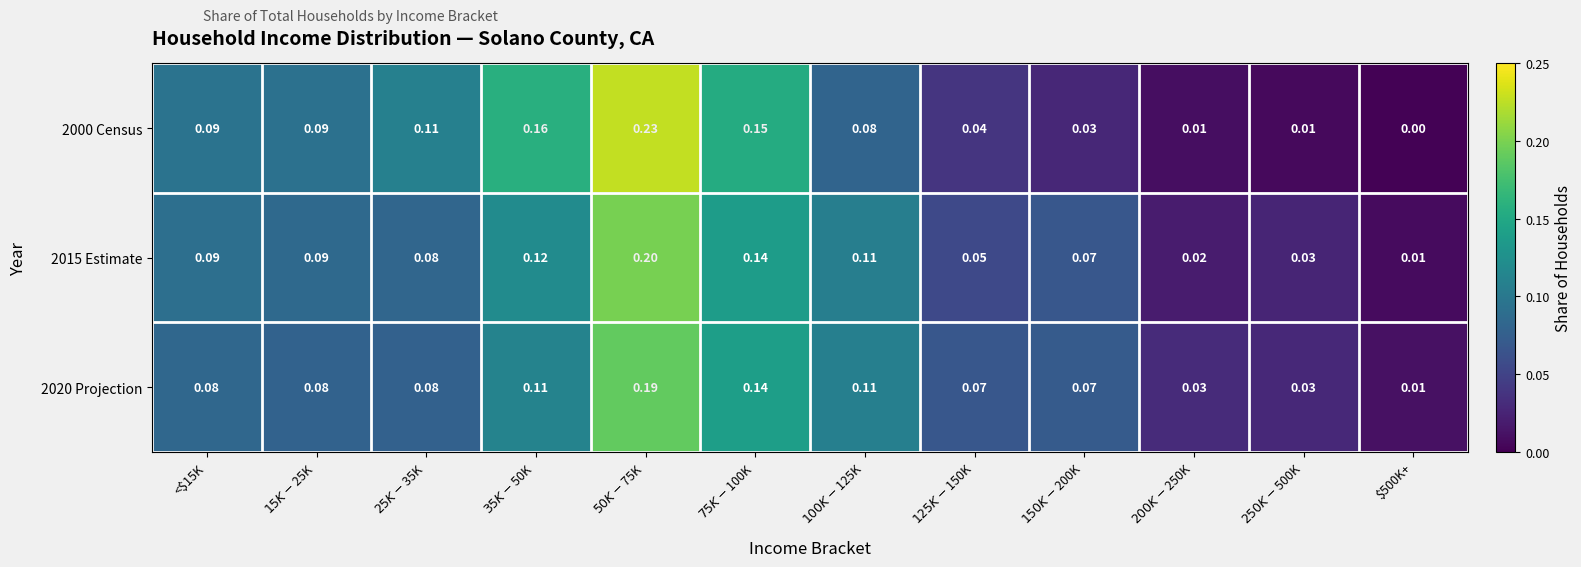

What is the total value across all series at $15K-$25K?

0.3